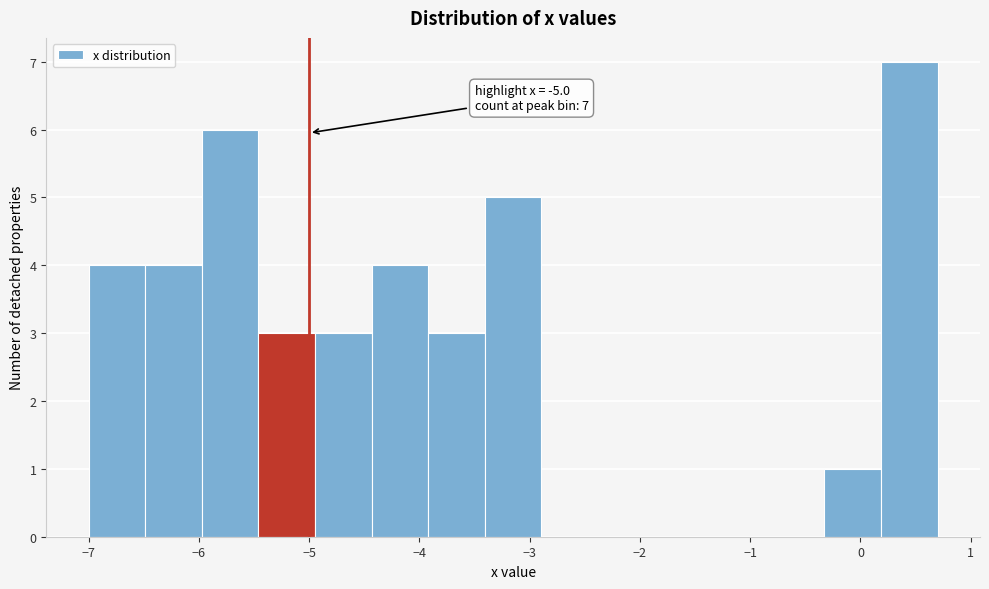

Over which range of the x-axis is the bar tallest?

0.2 to 0.7